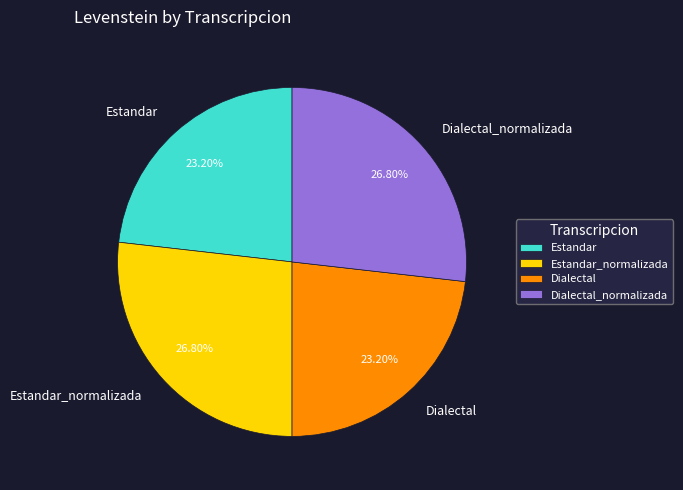

Does Estandar represent more than half of the total?

No